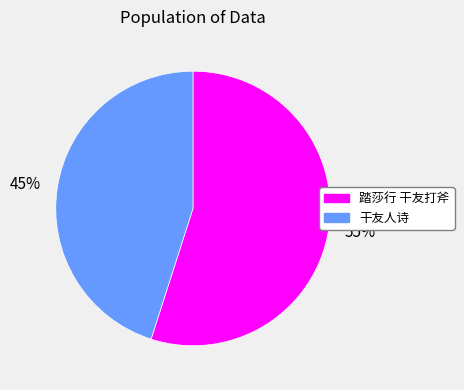

Is the sum of 踏莎行 干友打斧 and 干友人诗 greater than half?

Yes